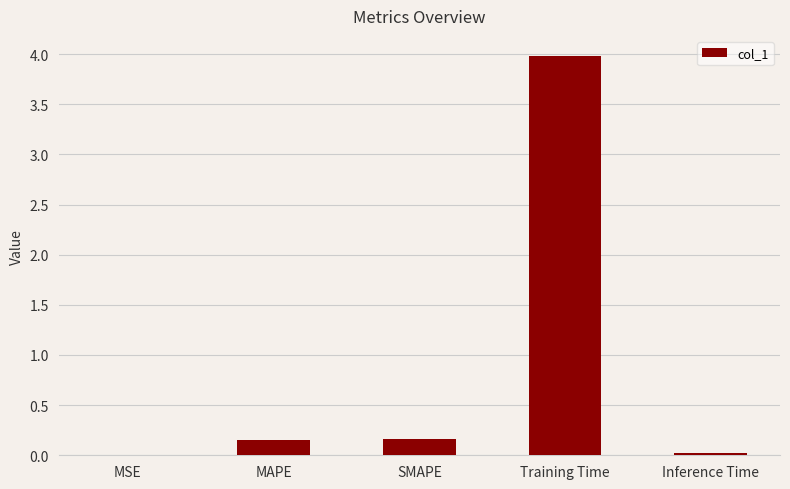

True or false: the data shows 0.2 at SMAPE.

True